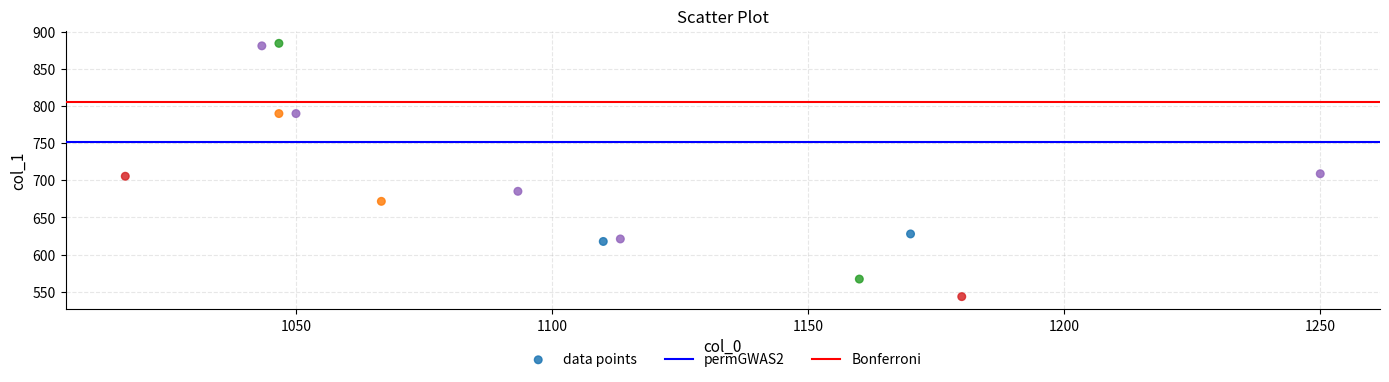

What is the range of X values (max minus min)?

233.3